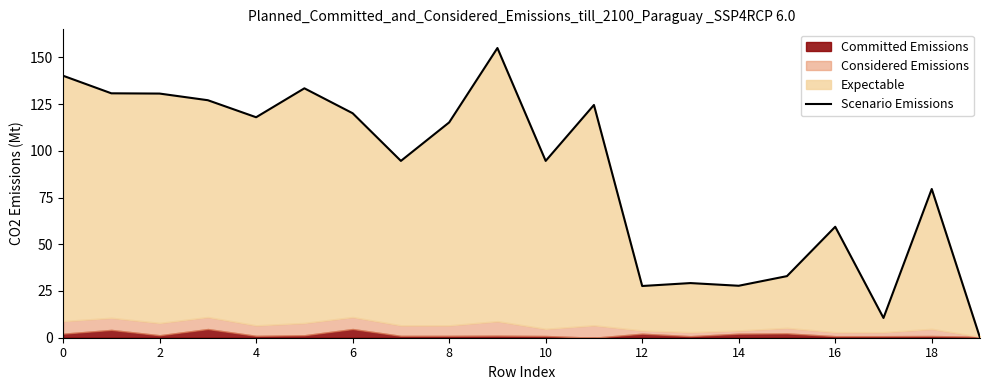

How many interior local peaks (higher than both neighbors) does the data have?

6